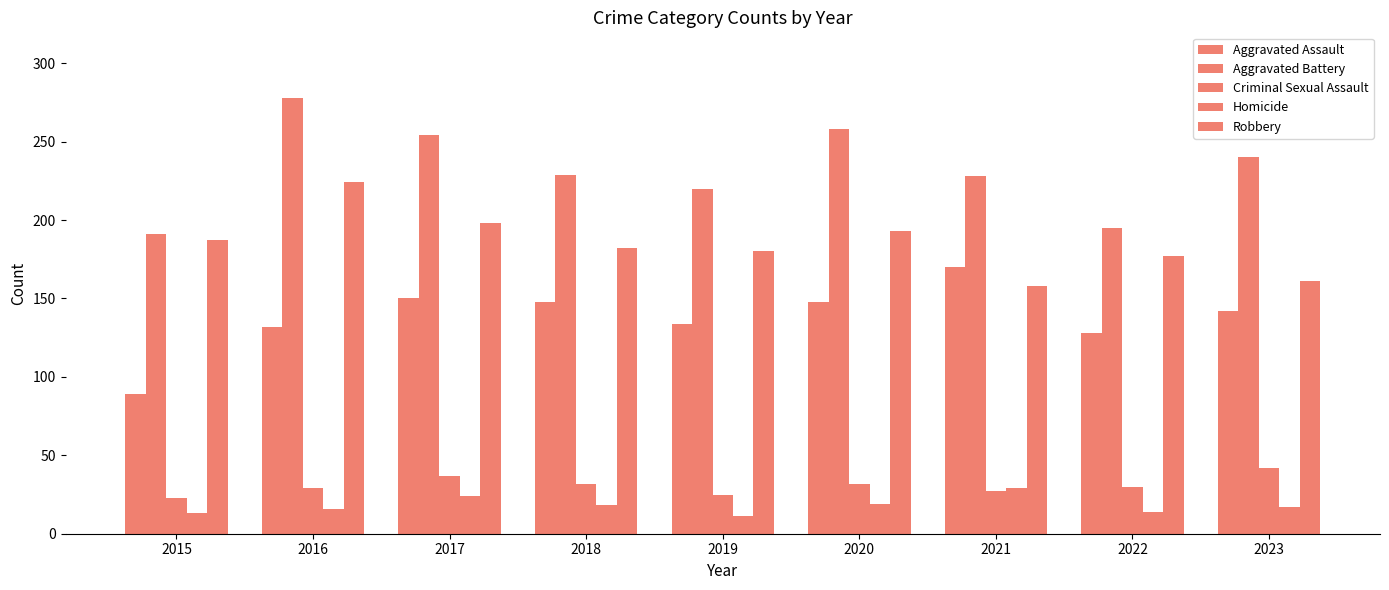

Reading left to right, transcribe all the data shown in this chart.

Aggravated Assault: 2015=89	2016=132	2017=150	2018=148	2019=134	2020=148	2021=170	2022=128	2023=142
Aggravated Battery: 2015=191	2016=278	2017=254	2018=229	2019=220	2020=258	2021=228	2022=195	2023=240
Criminal Sexual Assault: 2015=23	2016=29	2017=37	2018=32	2019=25	2020=32	2021=27	2022=30	2023=42
Homicide: 2015=13	2016=16	2017=24	2018=18	2019=11	2020=19	2021=29	2022=14	2023=17
Robbery: 2015=187	2016=224	2017=198	2018=182	2019=180	2020=193	2021=158	2022=177	2023=161